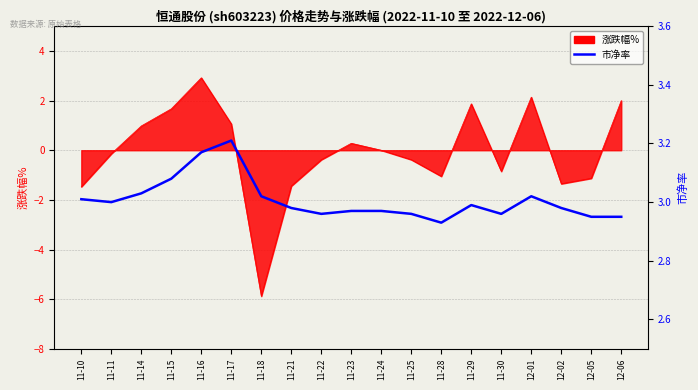

At which label is the value closest to 3?

11-11